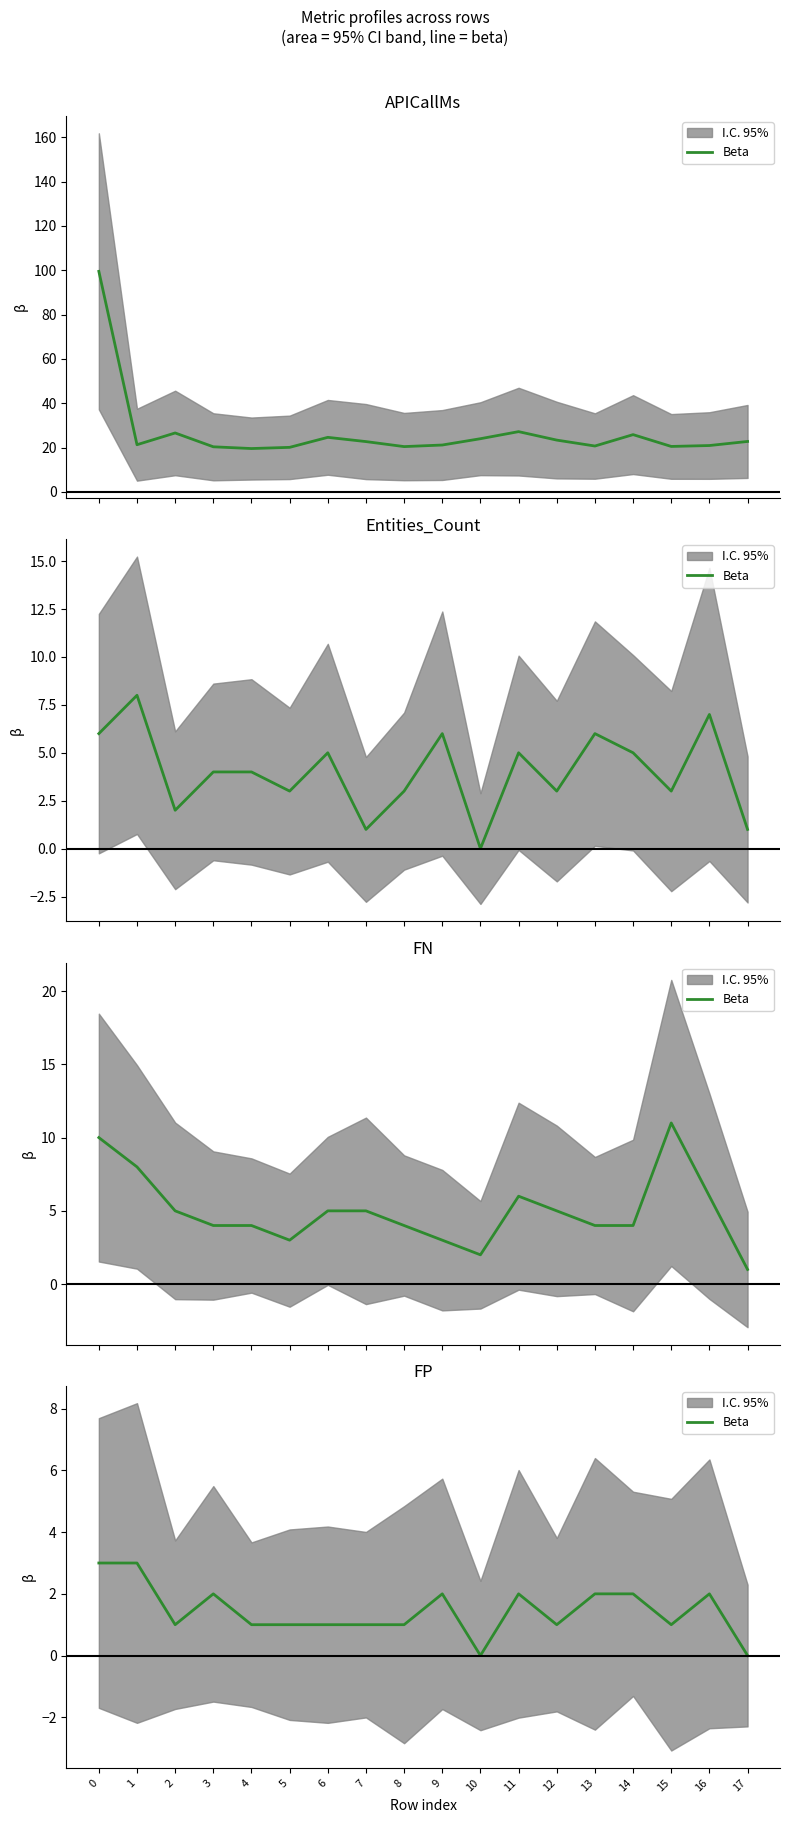

Where is the first local maximum?

3